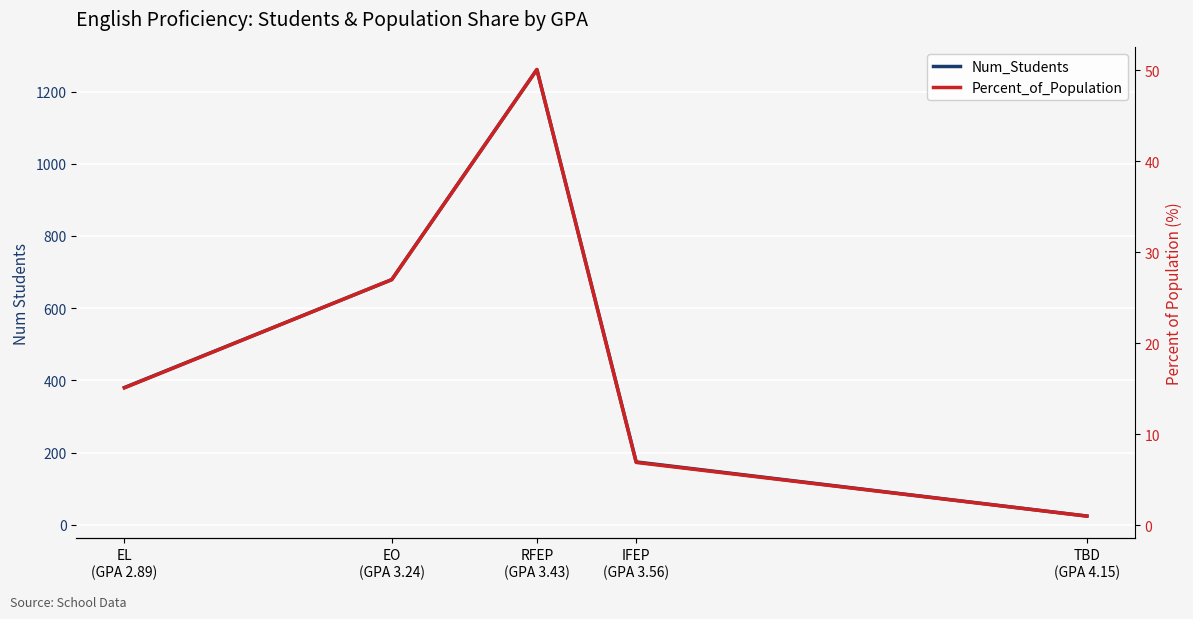

Count the number of categories in the chart.

5